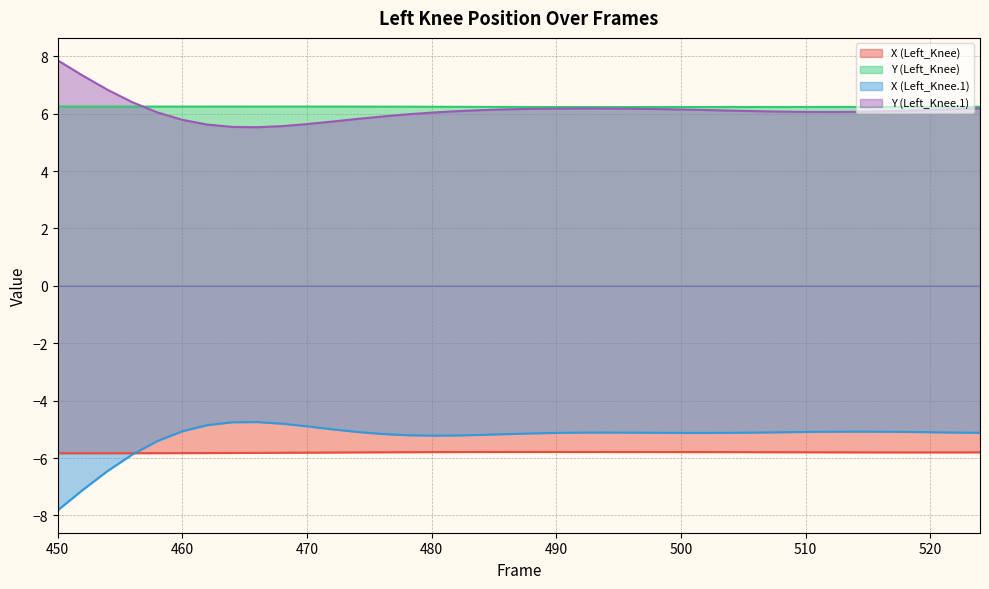

What is the difference between the highest and lowest values at 490?

12.0